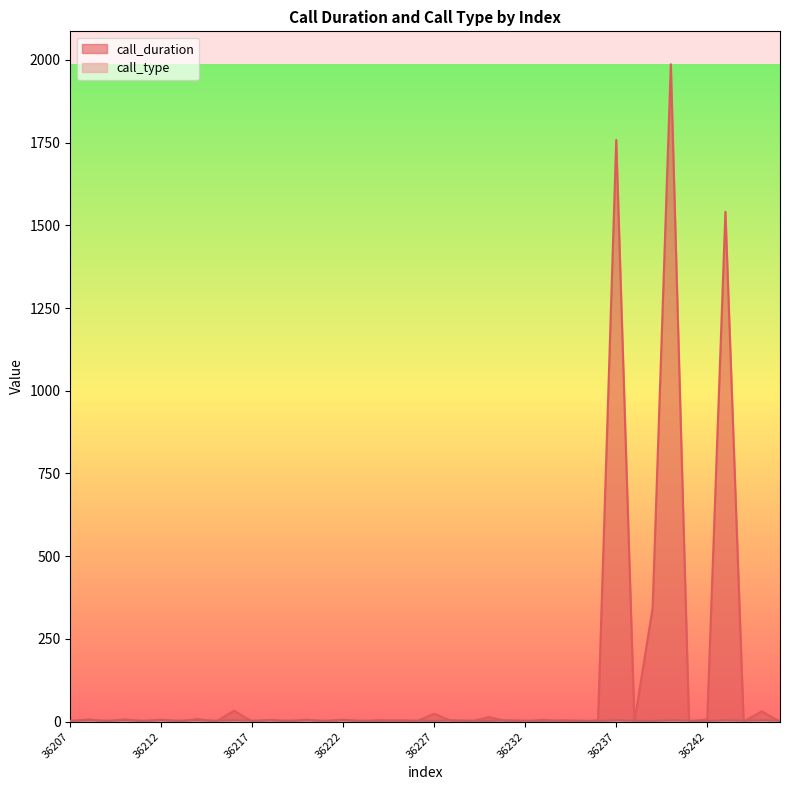

What is the difference between the call_type values at 36220 and 36238?

1